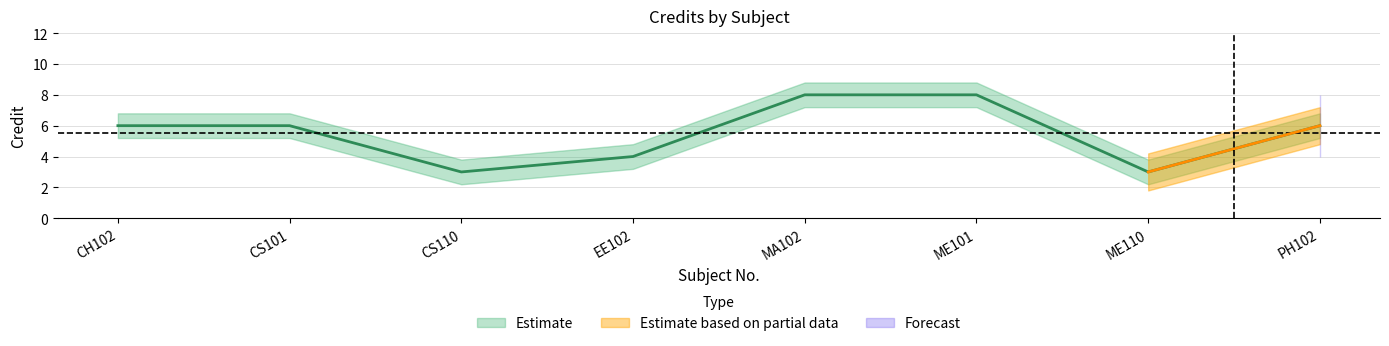

Reading left to right, what are all the values shown in this chart?

Credit: 6.0	6.0	3.0	4.0	8.0	8.0	3.0	6.0
Credit_upper: 6.8	6.8	3.8	4.8	8.8	8.8	3.8	6.8
Credit_lower: 5.2	5.2	2.2	3.2	7.2	7.2	2.2	5.2